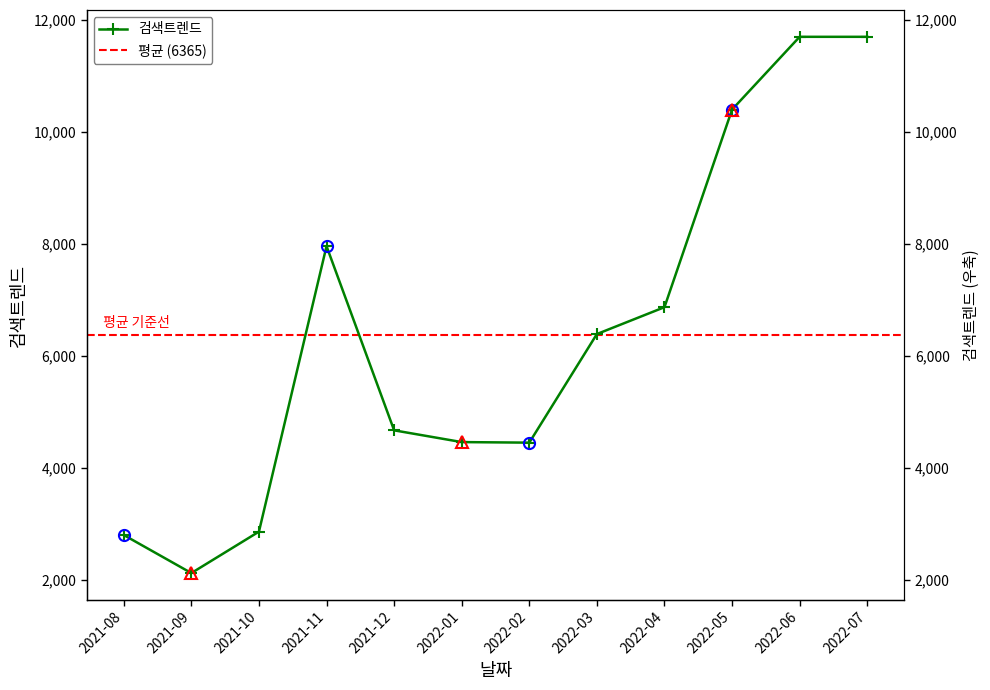

What is the difference between the values at 2021-08 and 2022-01?

1660